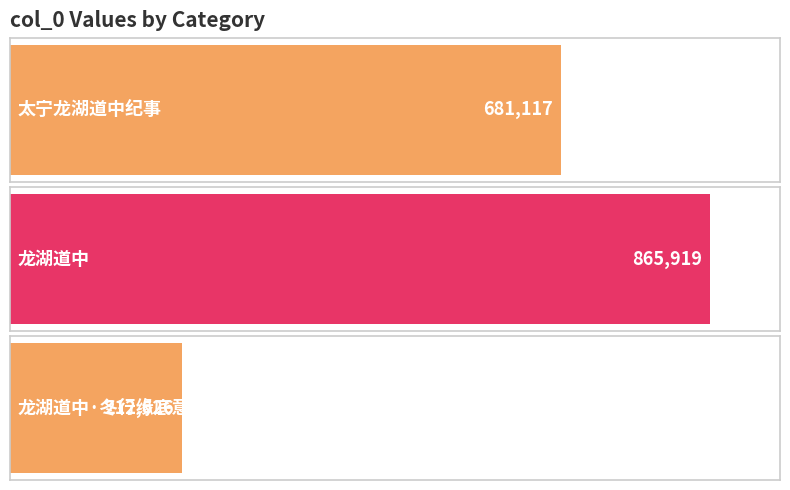

What is the change in value from 太宁龙湖道中纪事 to 龙湖道中·冬行缘底意?

-468491